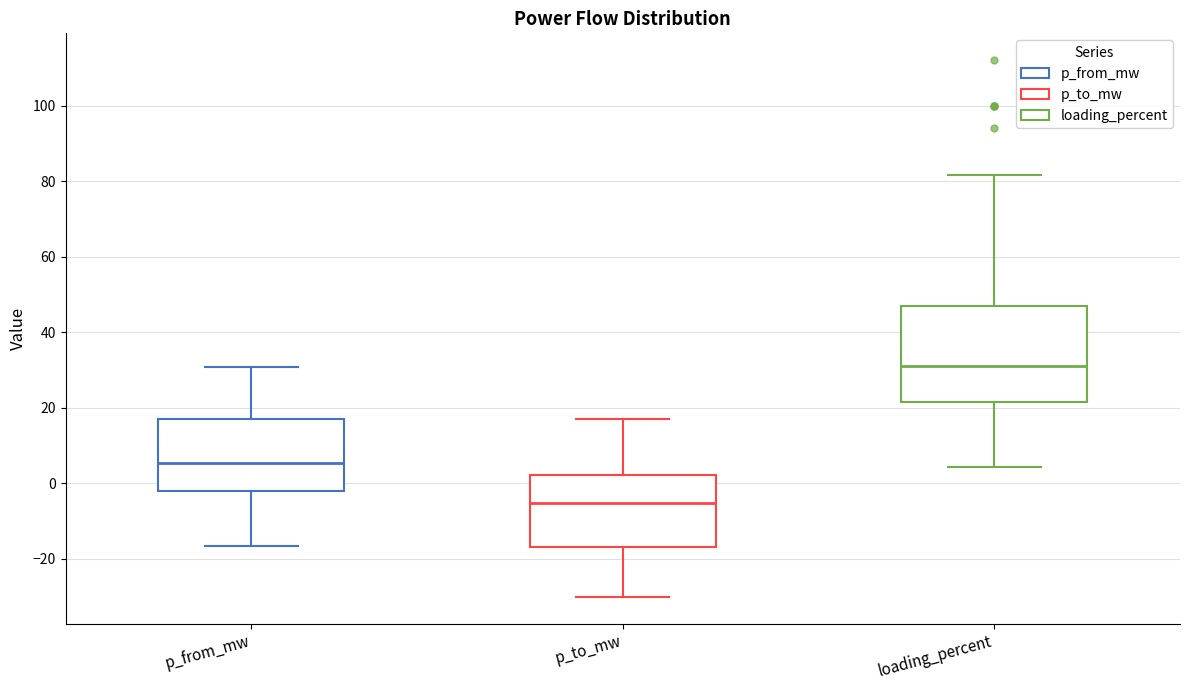

Which box is the tallest, from its lower edge to its upper edge?

loading_percent